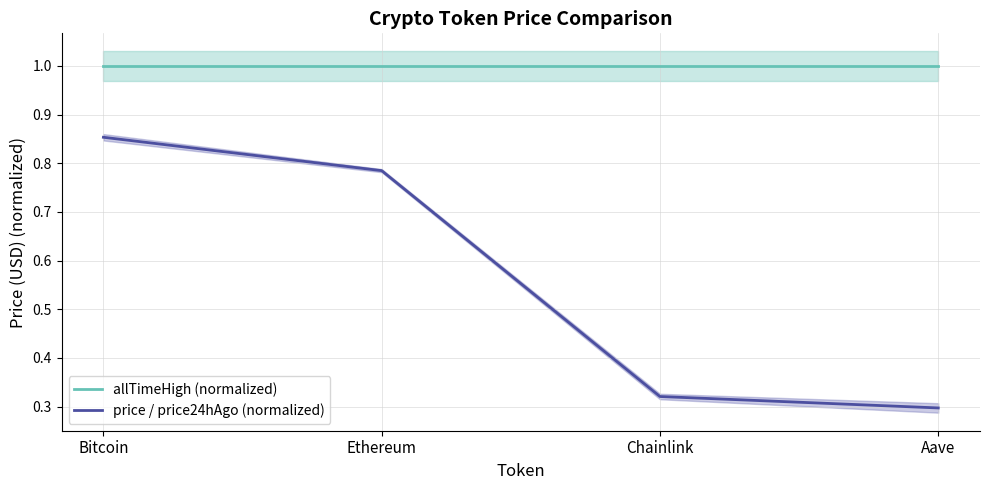

True or false: allTimeHigh (normalized) has more than 0 interior local peaks.

False